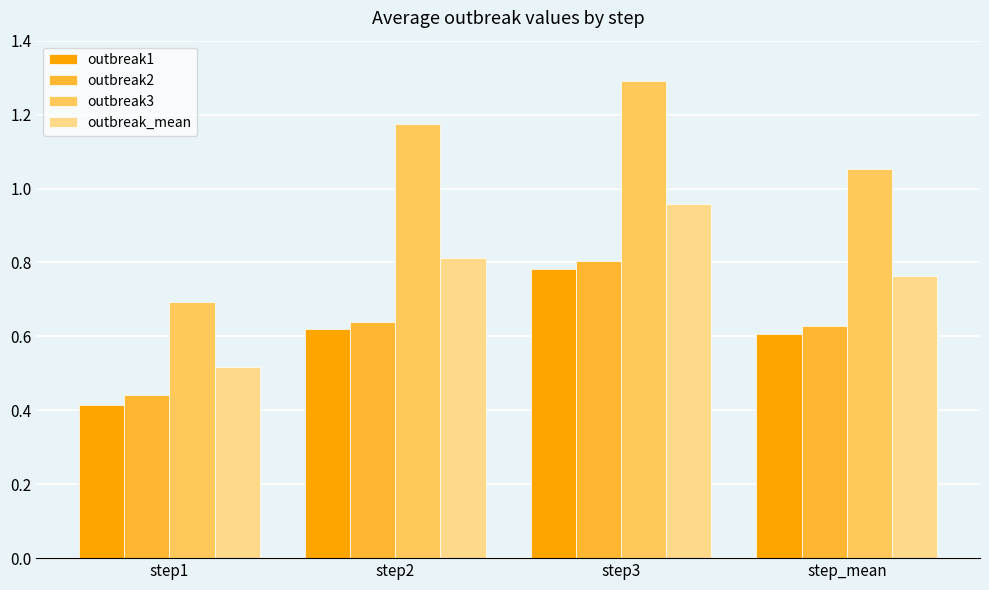

List the labels in order of outbreak_mean value, smallest first.

step1, step_mean, step2, step3